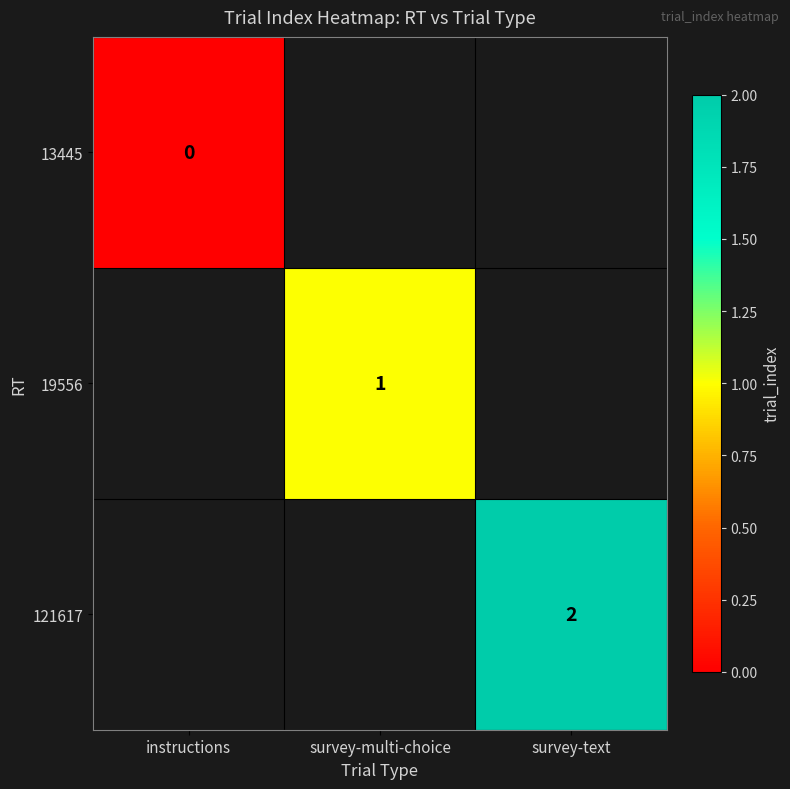

Count the number of data series in this chart.

3